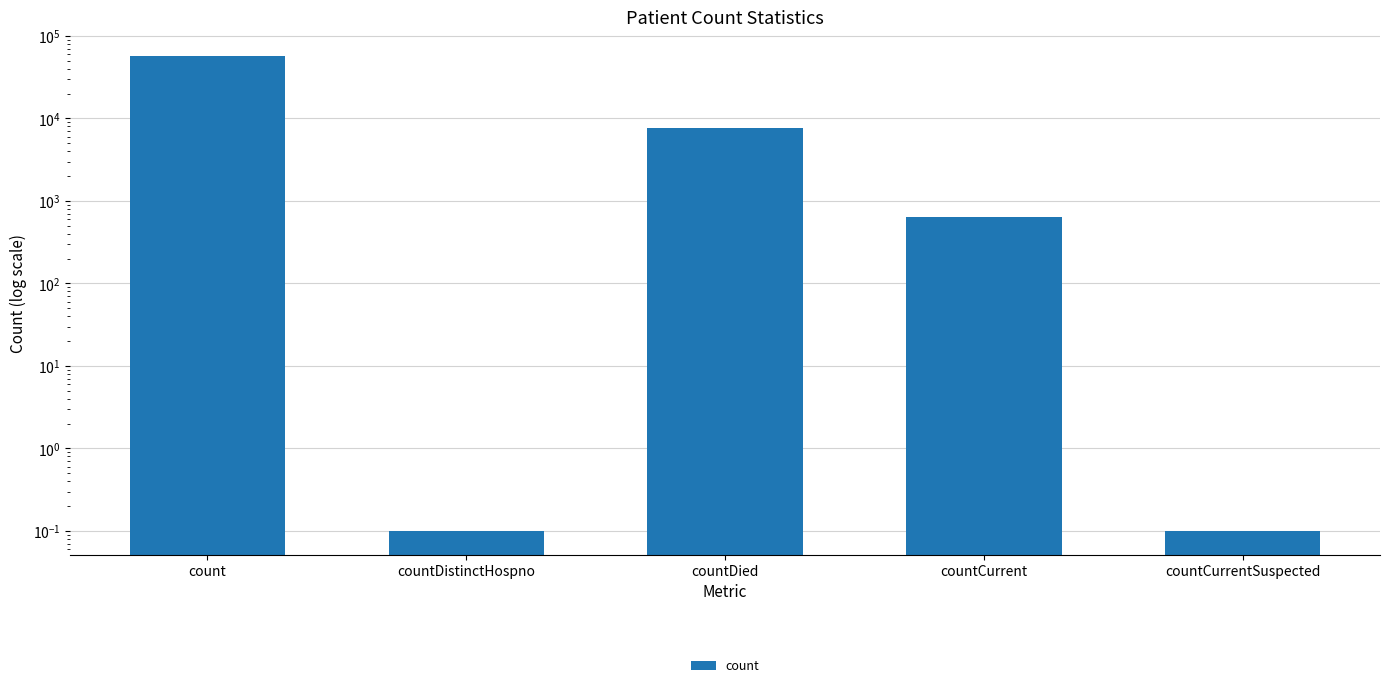

True or false: the data shows 7748.0 at countDied.

True